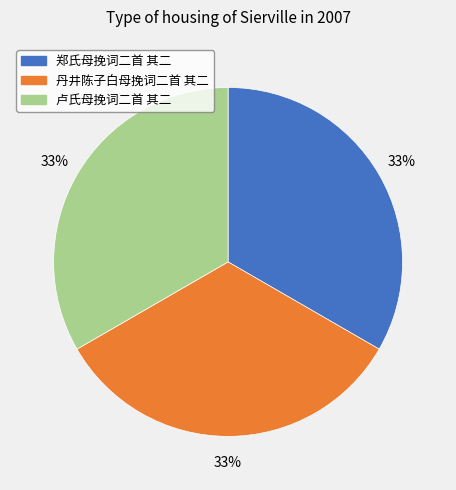

What percentage is the 郑氏母挽词二首 其二 slice, to the nearest percent?

33%